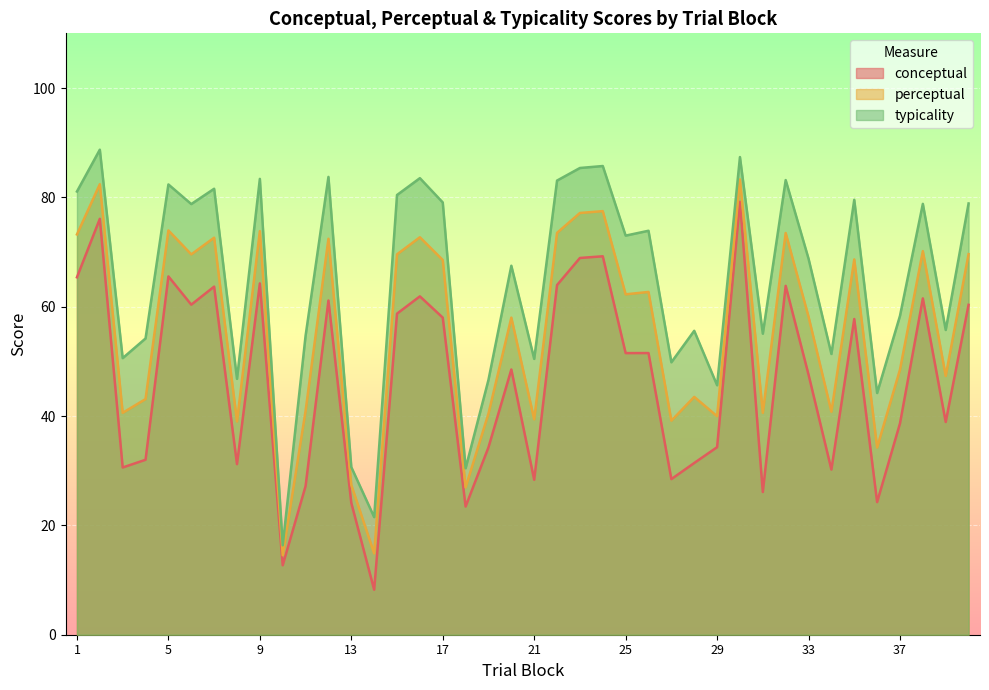

In perceptual, how many points are higher than both neighbors (excluding endpoints)?

14